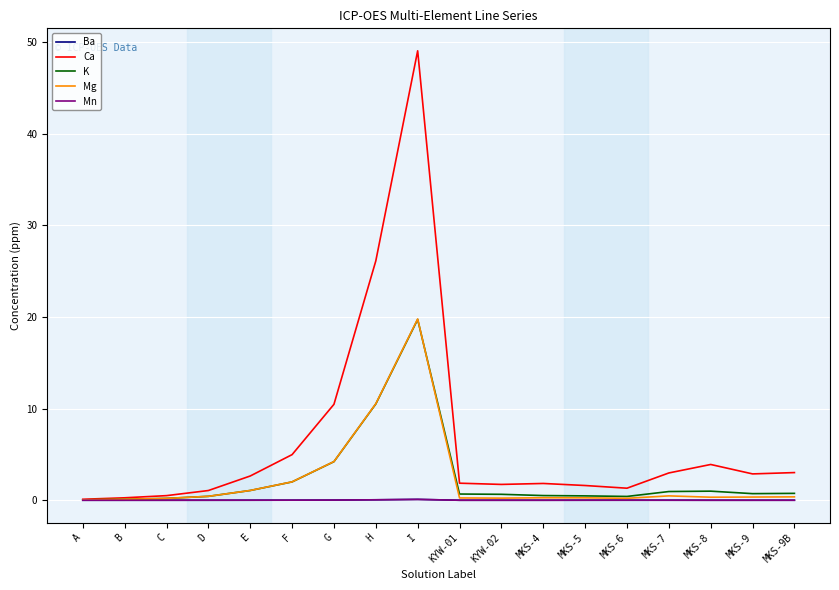

The Mg series shows 10.5 at H. True or false?

True